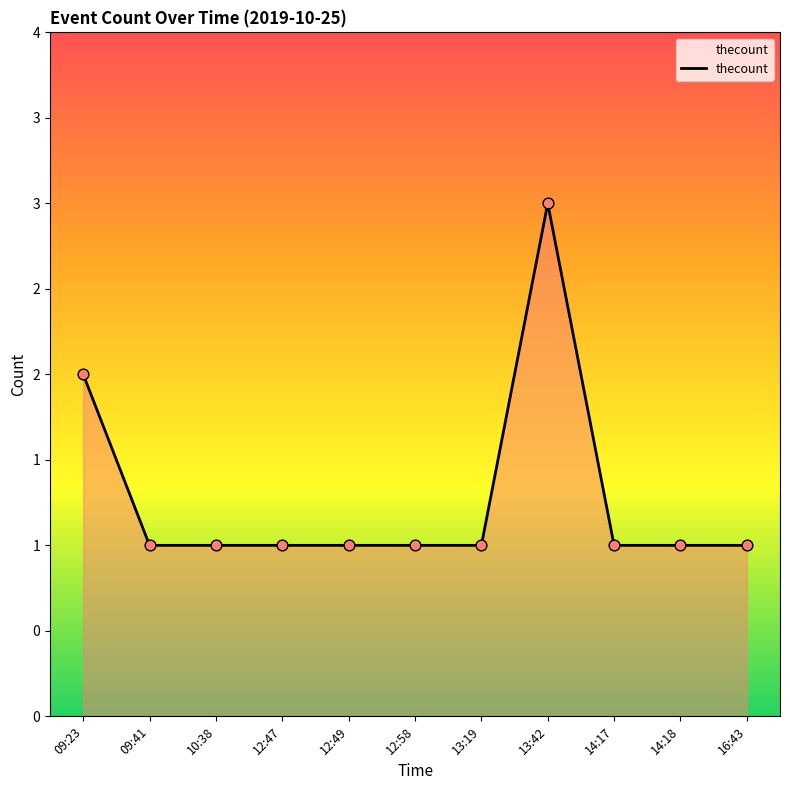

Between 16:43 and 13:42, which is larger?

13:42